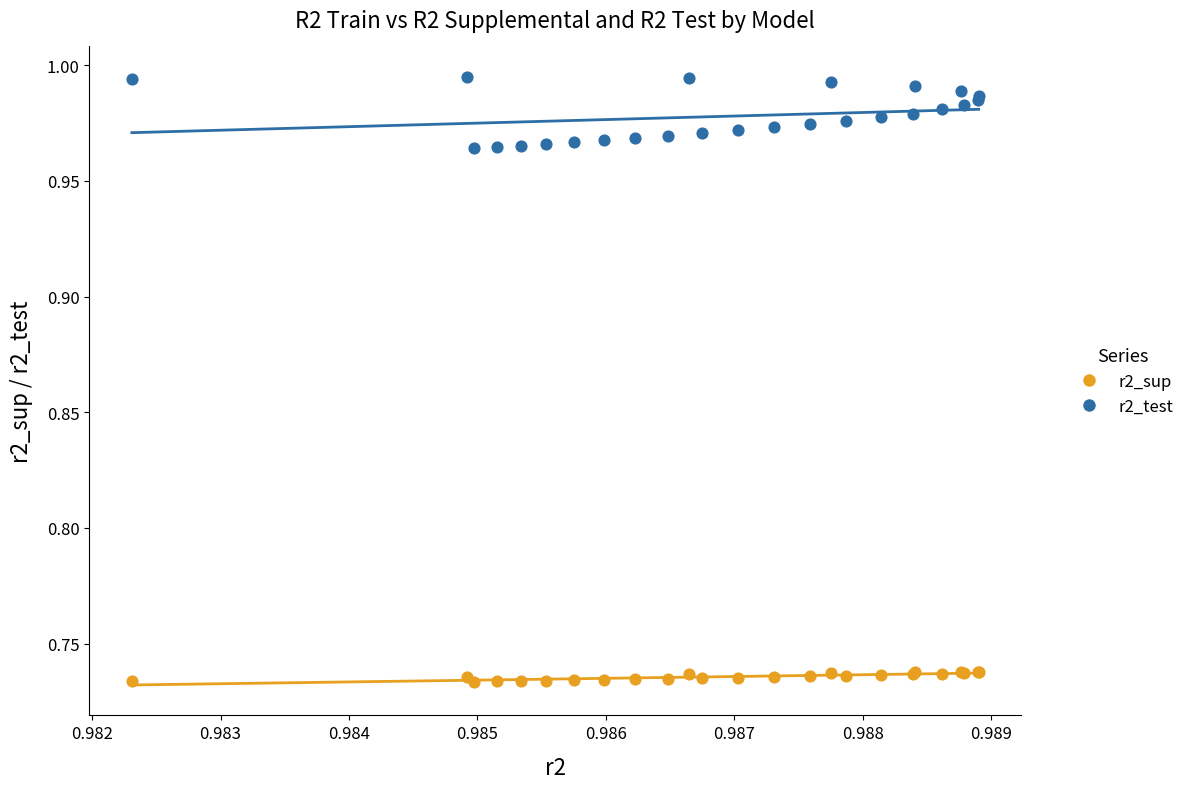

Which series has the widest spread of Y values?

r2_test